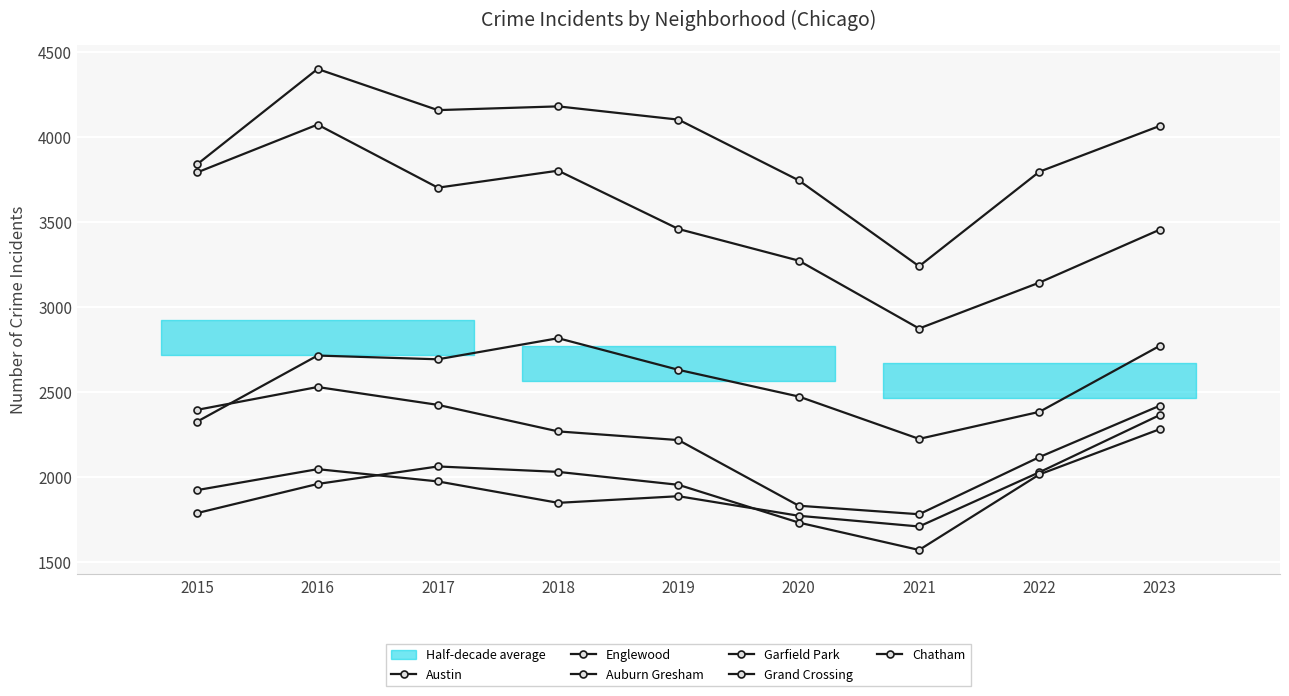

What is the maximum value for Chatham?

2280